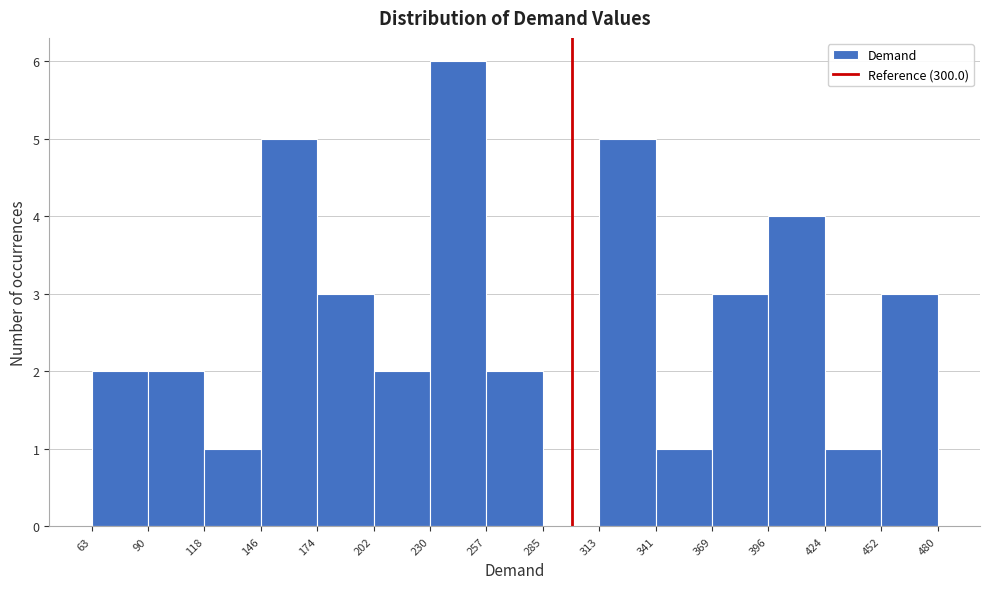

Over which range of the x-axis is the bar tallest?

230 to 257